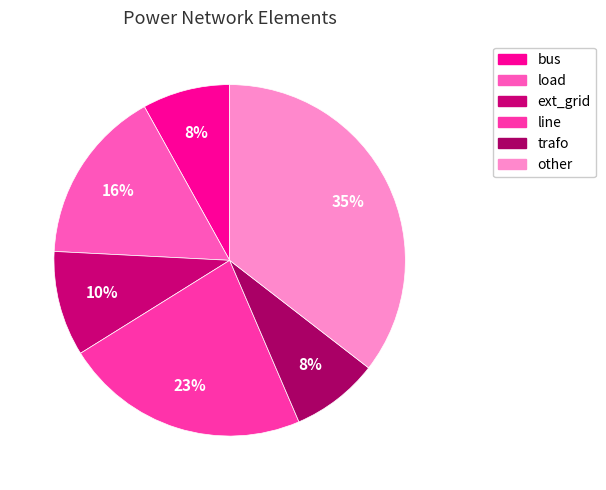

How many segments does this pie chart have?

6